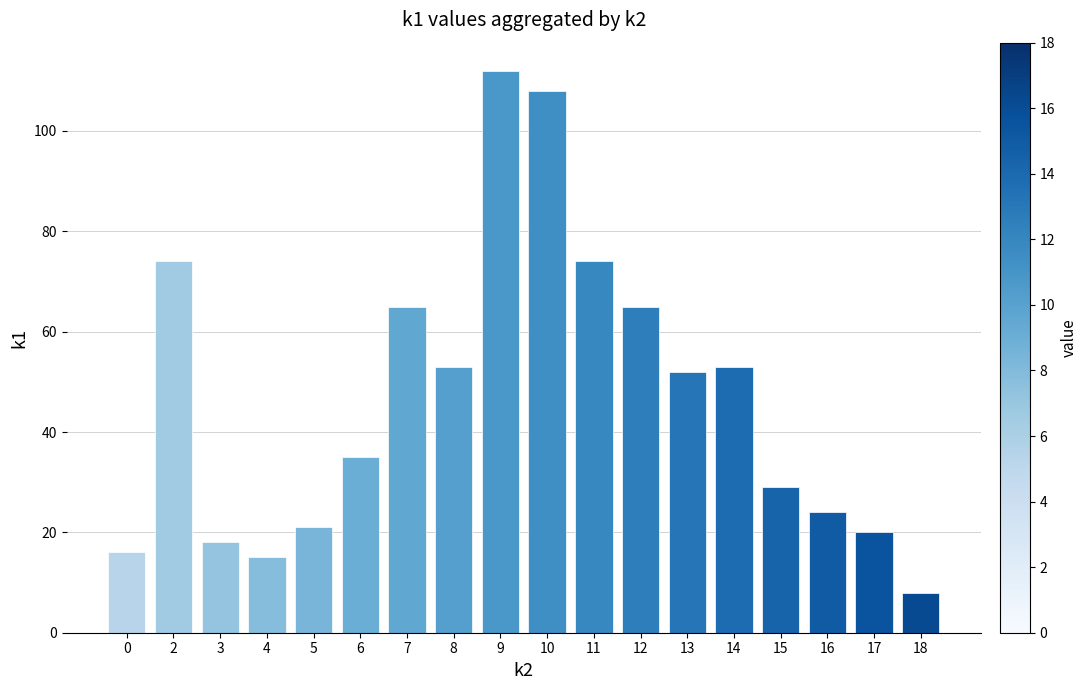

The chart shows a value of 186 at 10. True or false?

False